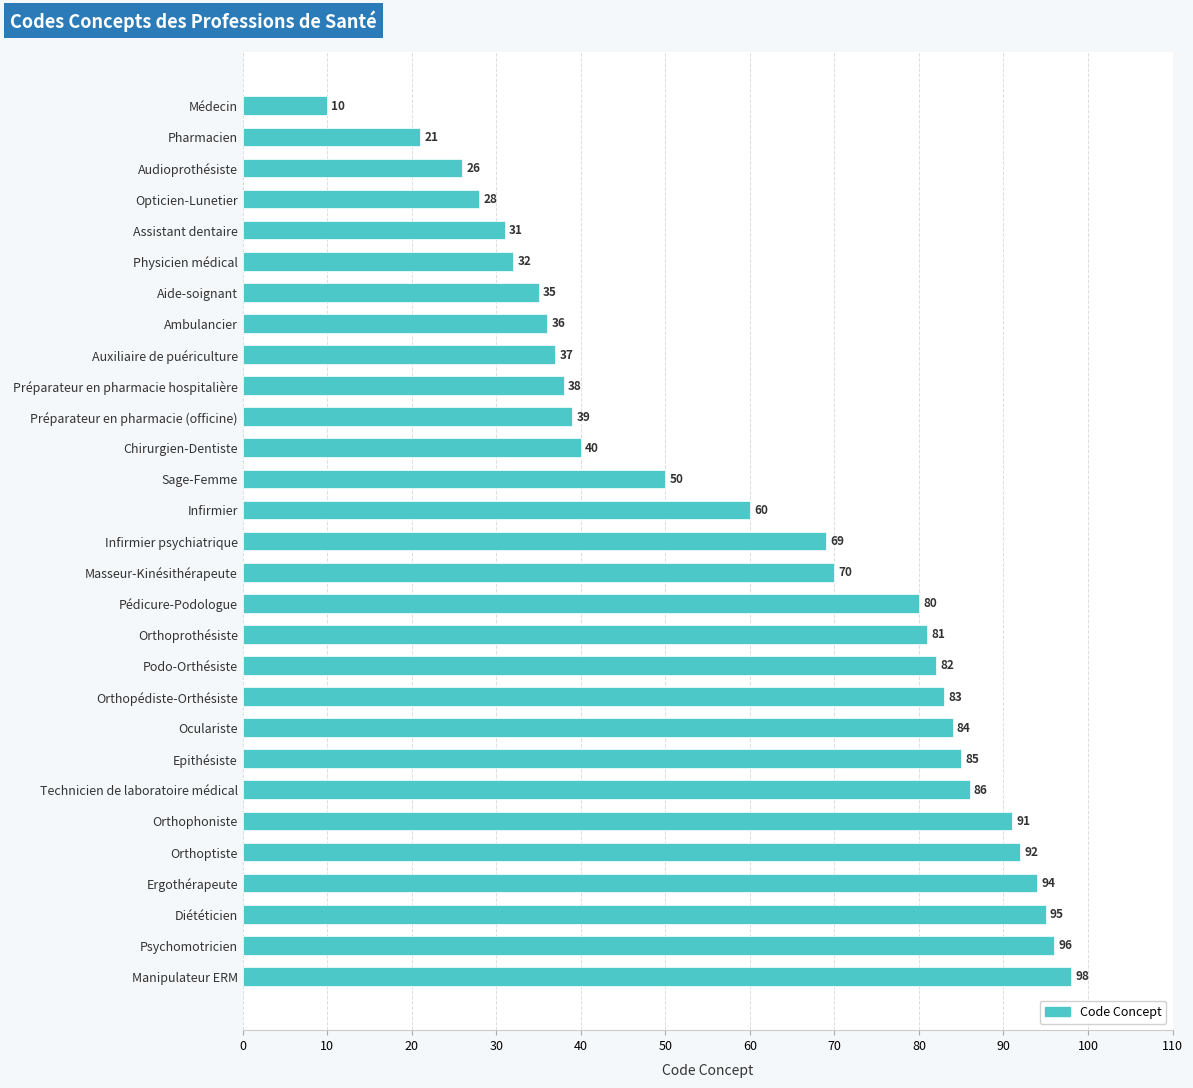

Count the number of data series in this chart.

1